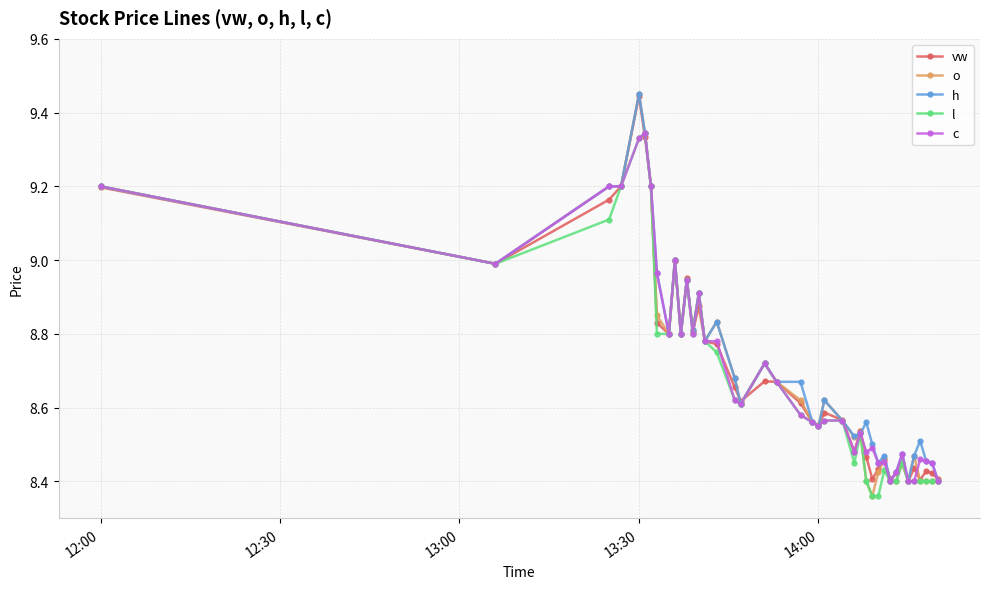

Which series has the widest spread of values?

o